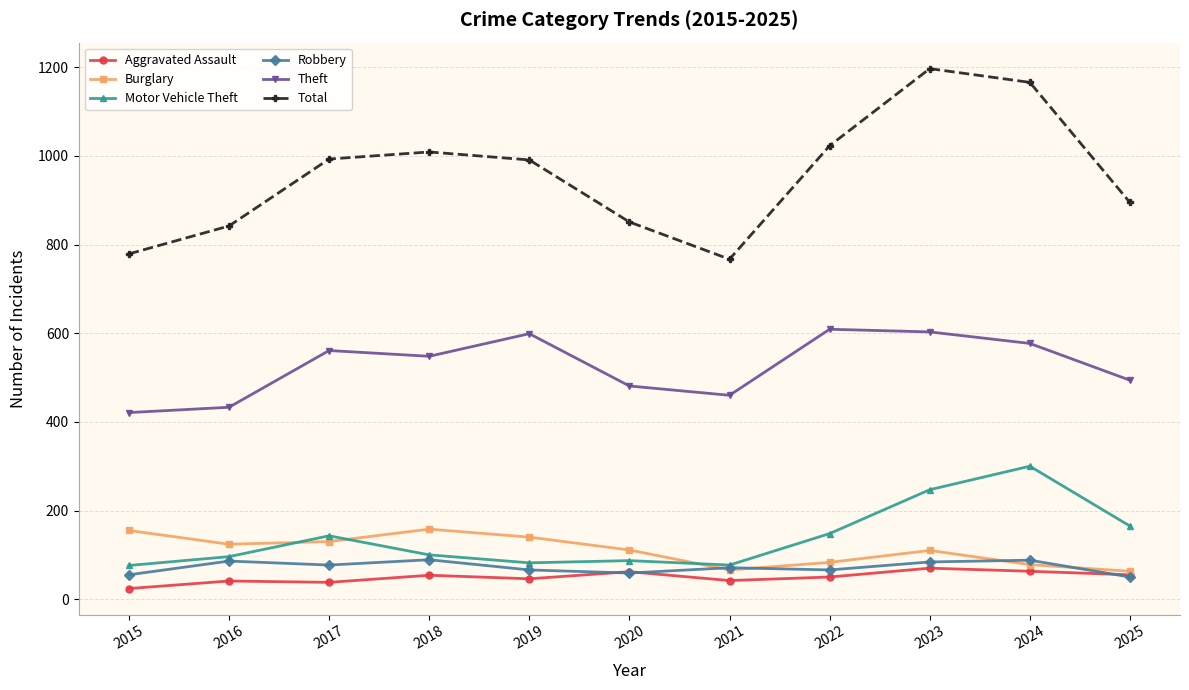

What is the value of the Total point at the 1st from the left?

779